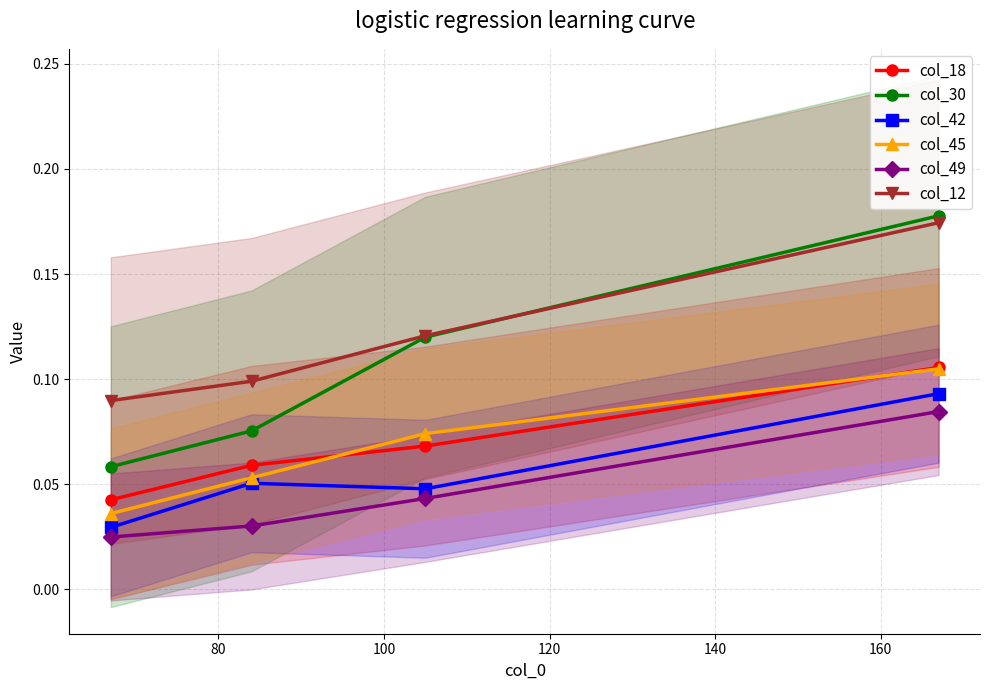

True or false: col_45 and col_12 cross at least once.

False